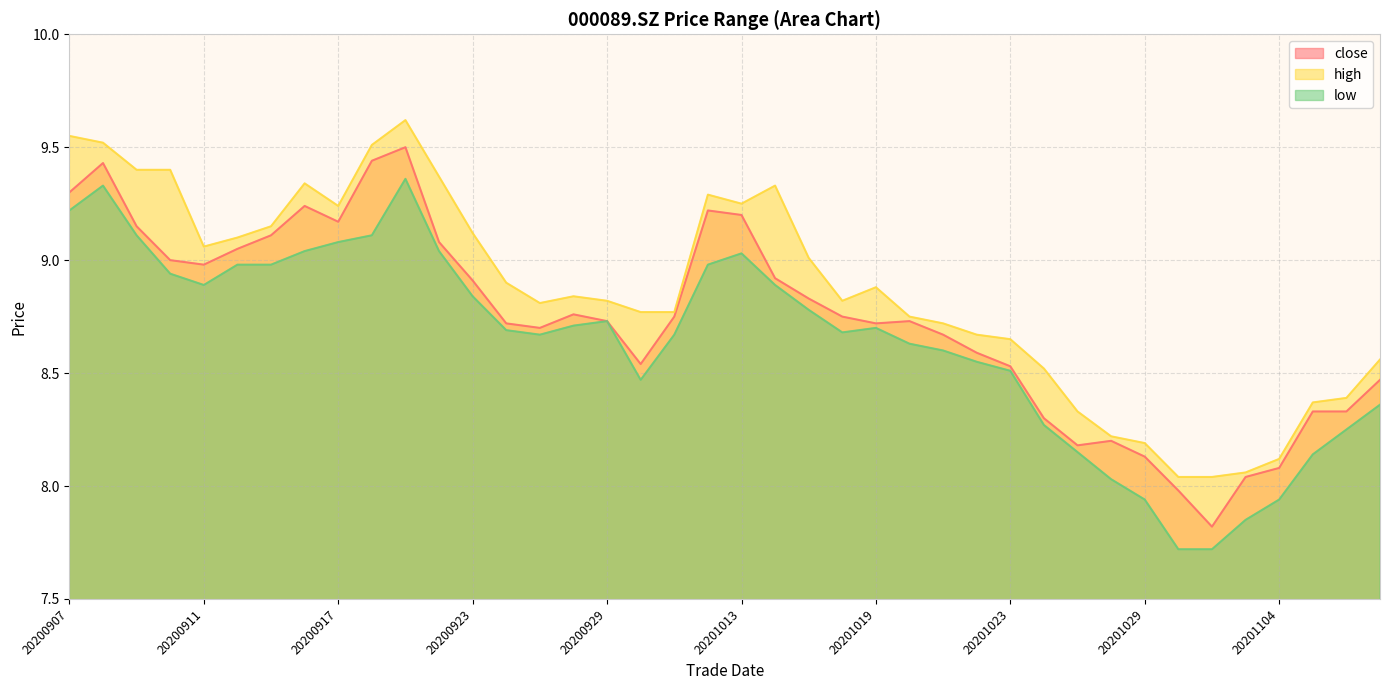

What is the difference between the second highest and second lowest values in the low series?

1.6